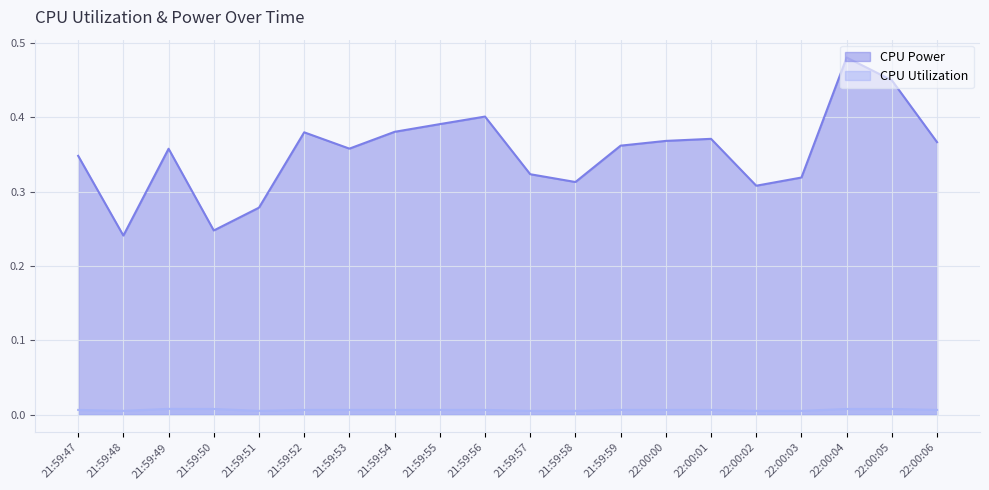

Is the value of CPU Power at 21:59:50 greater than the value of CPU Utilization at 21:59:54?

Yes